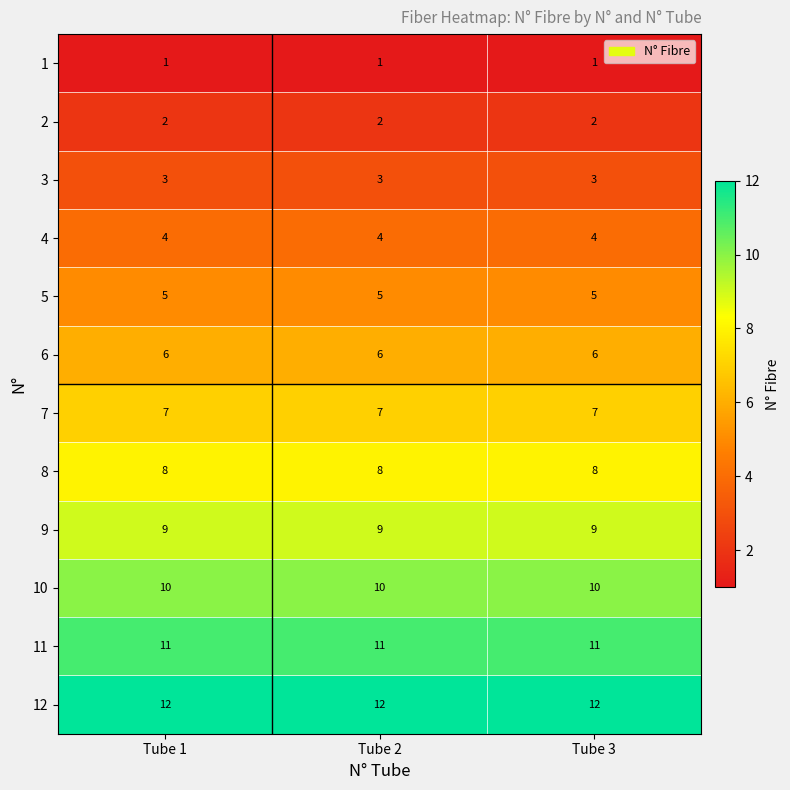

How many data points does each series have?

3